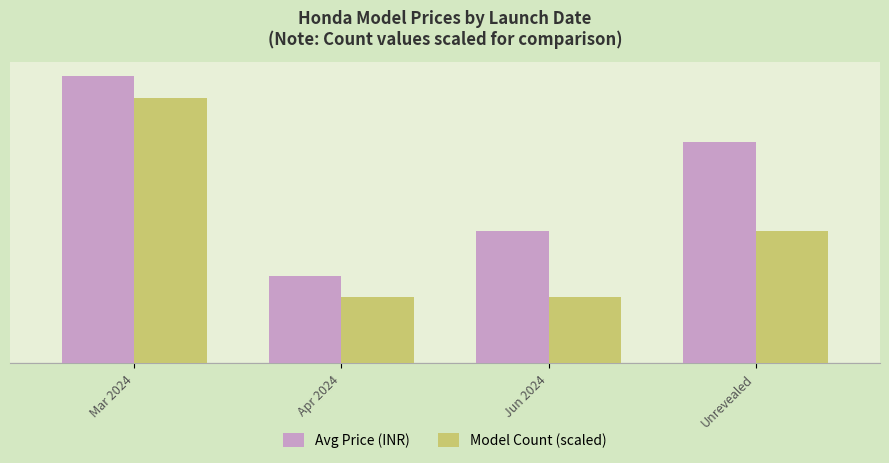

What is the average value of the Model Count (scaled) series?

120000